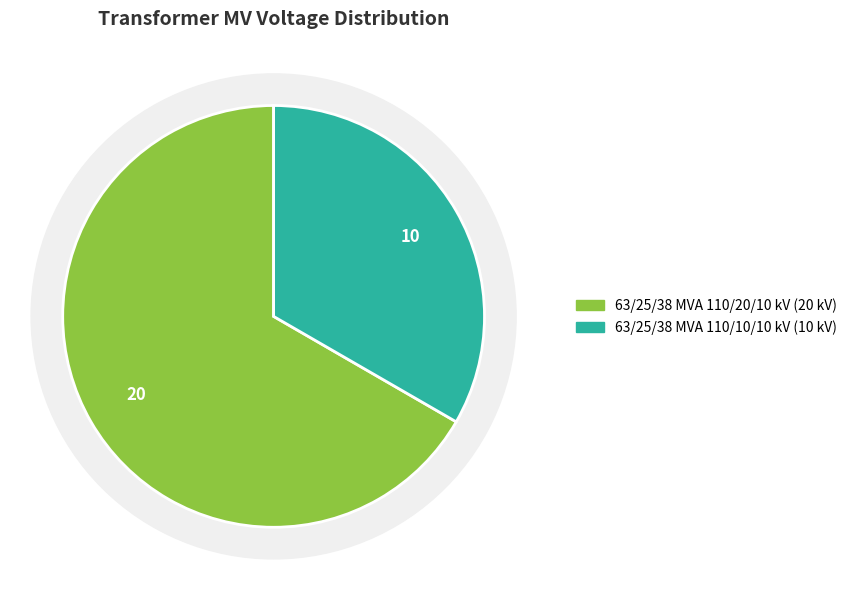

Which has a higher value, 63/25/38 MVA 110/20/10 kV or 63/25/38 MVA 110/10/10 kV?

63/25/38 MVA 110/20/10 kV